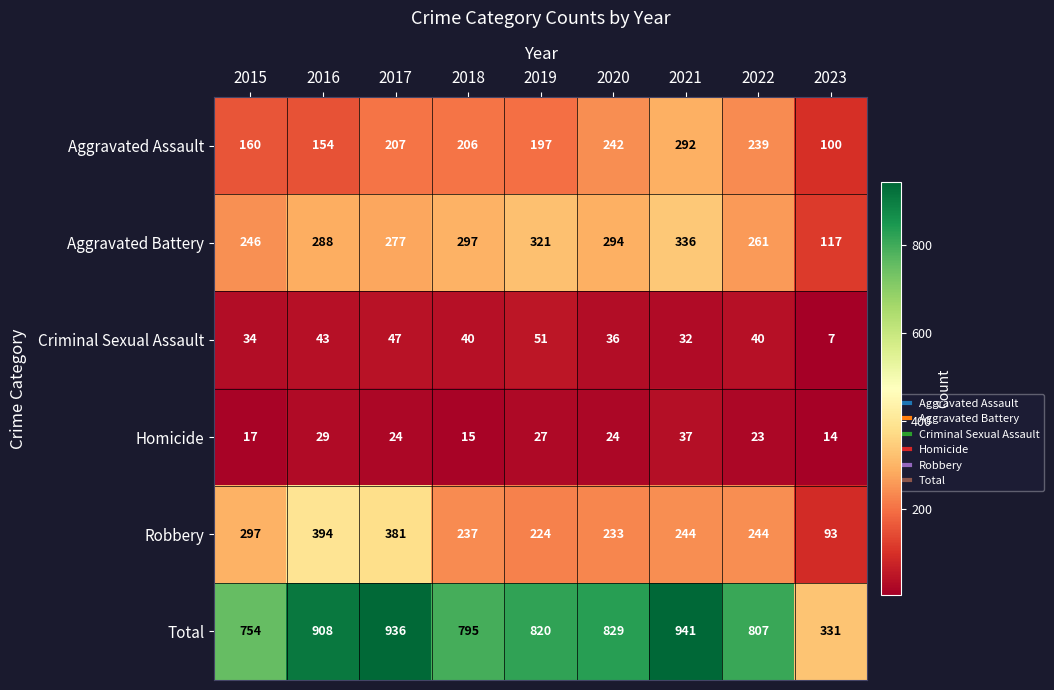

What is the difference between the maximum and minimum values in the Robbery series?

301